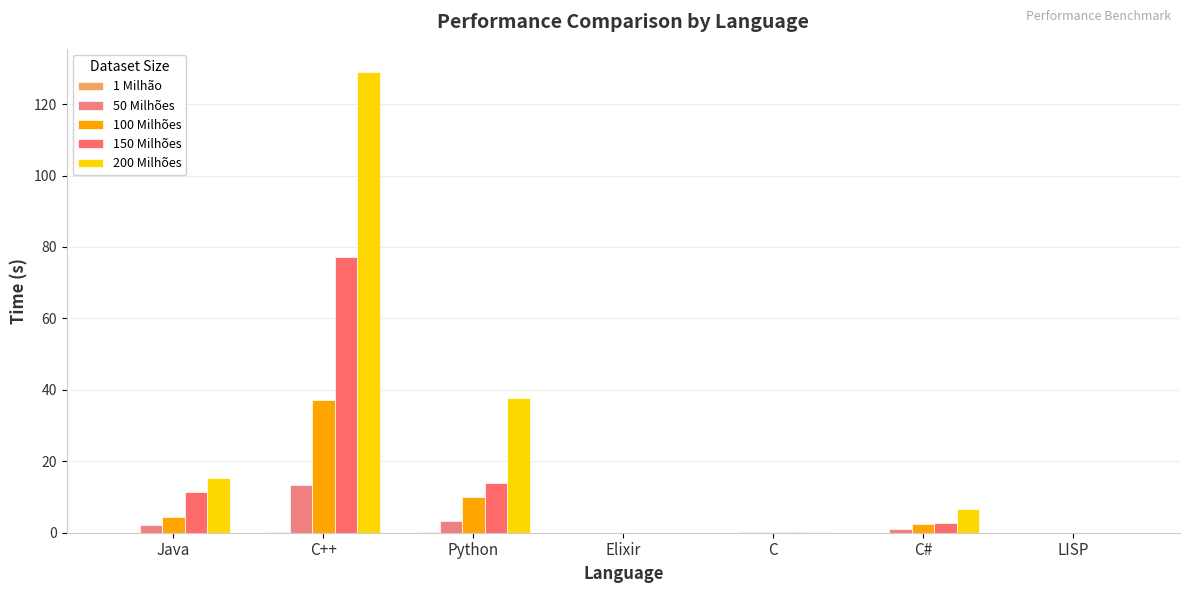

What is the value of the 200 Milhões bar at the 2nd from the left?

129.0